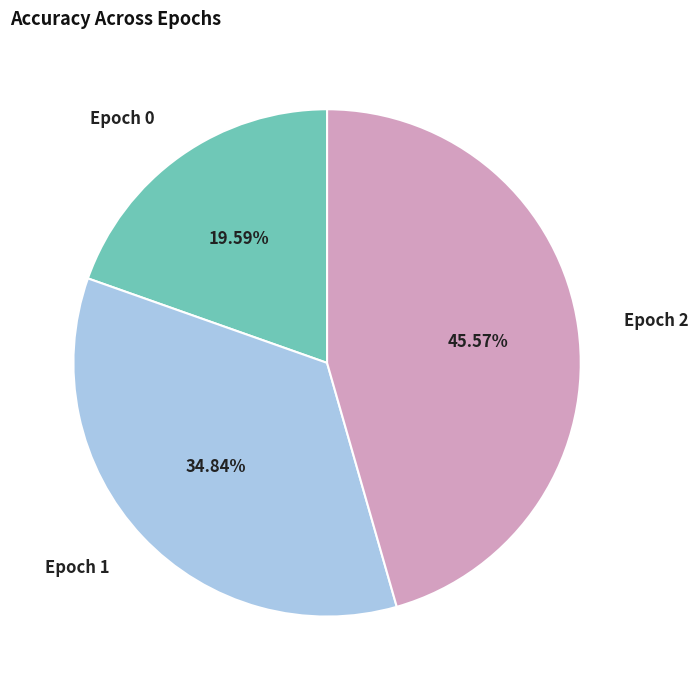

Rank the categories by value from highest to lowest.

Epoch 2, Epoch 1, Epoch 0